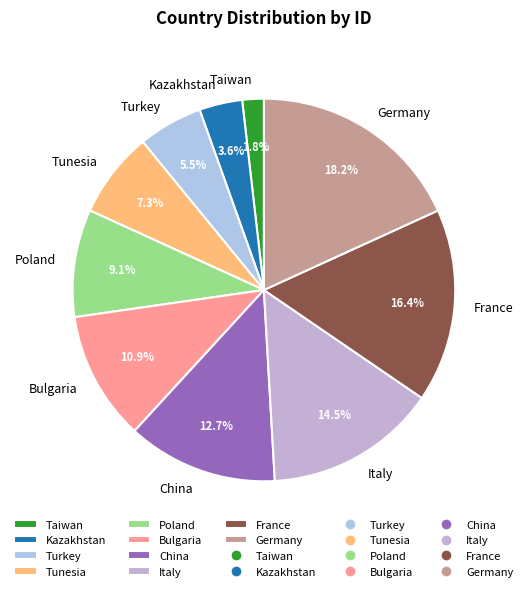

Which slice is the largest?

Germany